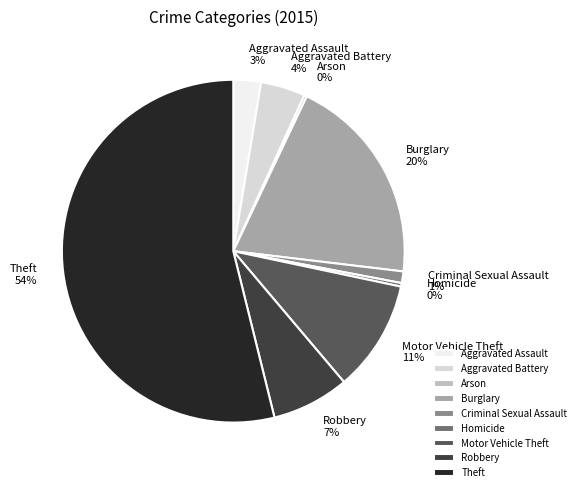

To the nearest percent, what is the difference between the largest and smallest slice percentages?

54%